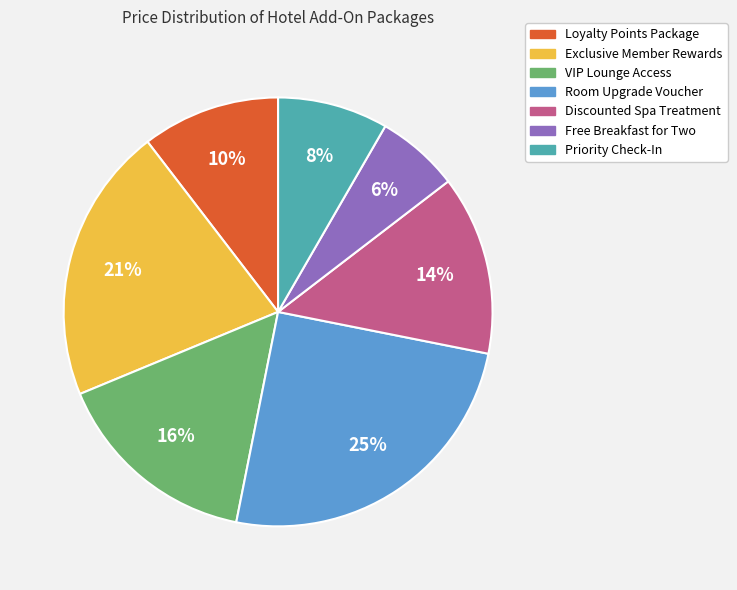

Is the sum of Discounted Spa Treatment and Room Upgrade Voucher greater than half?

No